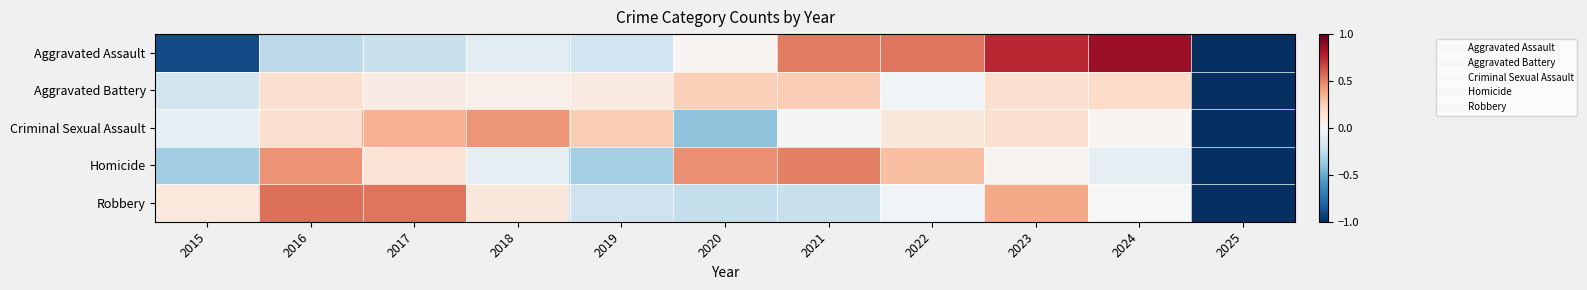

Reading right to left, transcribe all the data shown in this chart.

Aggravated Assault: 2025=-1.0	2024=0.9	2023=0.8	2022=0.5	2021=0.5	2020=0.0	2019=-0.2	2018=-0.1	2017=-0.2	2016=-0.3	2015=-0.9
Aggravated Battery: 2025=-1.0	2024=0.2	2023=0.2	2022=-0.0	2021=0.2	2020=0.2	2019=0.1	2018=0.0	2017=0.1	2016=0.2	2015=-0.2
Criminal Sexual Assault: 2025=-1.0	2024=0.0	2023=0.2	2022=0.1	2021=-0.0	2020=-0.4	2019=0.3	2018=0.4	2017=0.4	2016=0.2	2015=-0.1
Homicide: 2025=-1.0	2024=-0.1	2023=0.0	2022=0.3	2021=0.5	2020=0.5	2019=-0.3	2018=-0.1	2017=0.1	2016=0.5	2015=-0.3
Robbery: 2025=-1.0	2024=0.0	2023=0.4	2022=-0.0	2021=-0.2	2020=-0.2	2019=-0.2	2018=0.1	2017=0.5	2016=0.6	2015=0.1